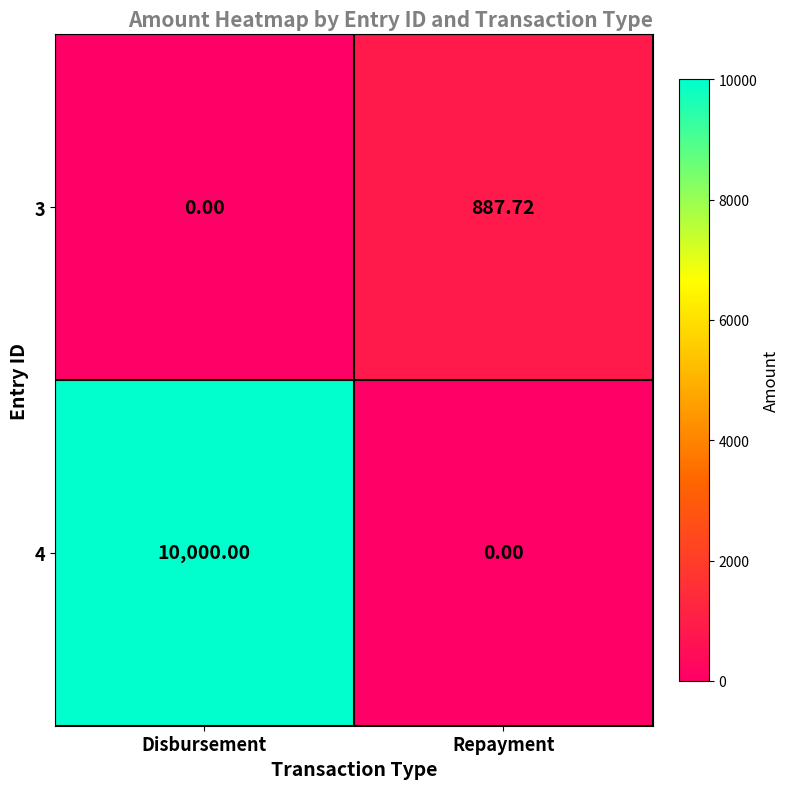

Is the value of 4 at Disbursement greater than the value of 3 at Repayment?

Yes